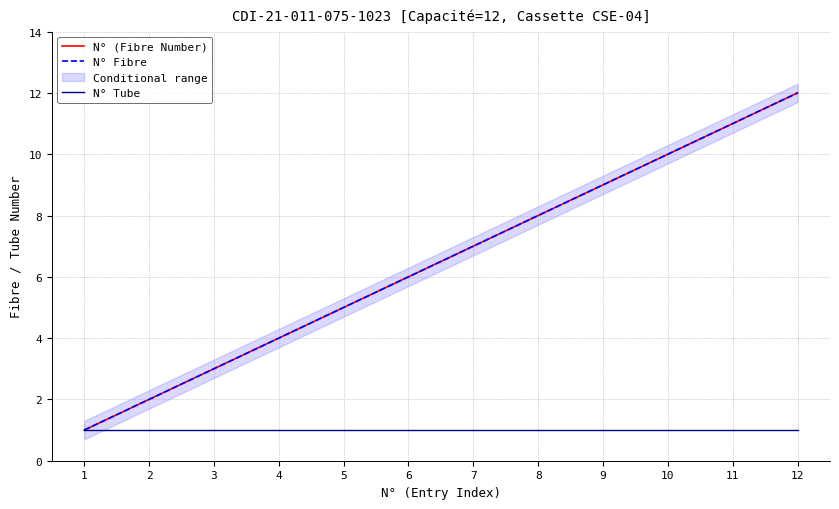

What is the smallest value displayed?

1